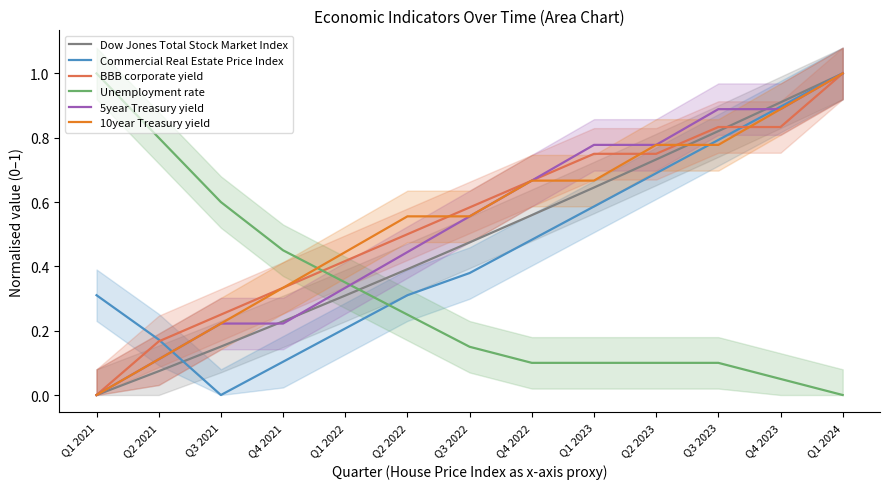

What is the value of the Unemployment rate point at the 11th from the left?

0.1